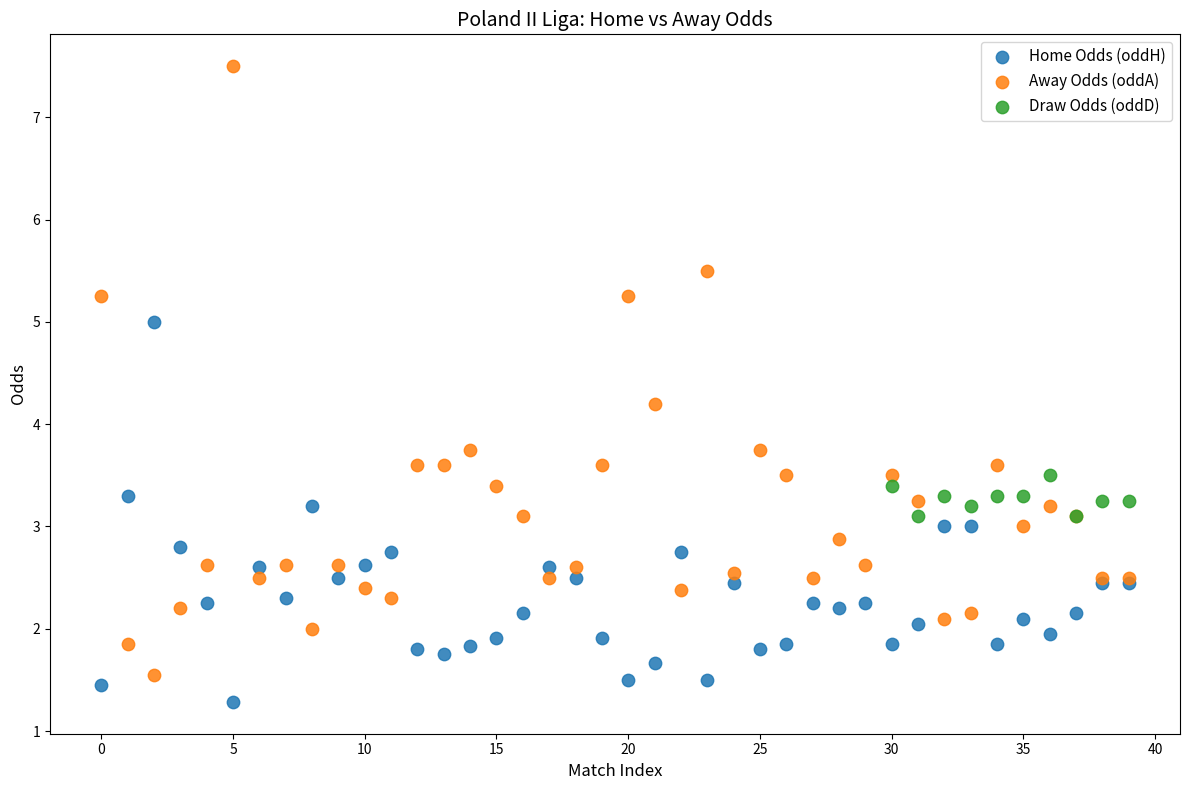

Which series has the widest spread of Y values?

Away Odds (oddA)